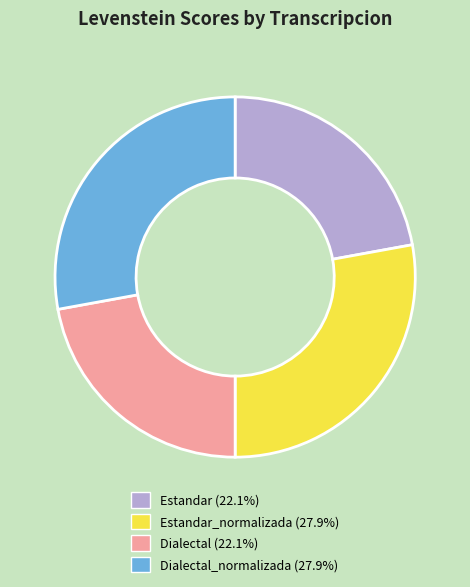

Does Dialectal (22.1%) represent more than half of the total?

No